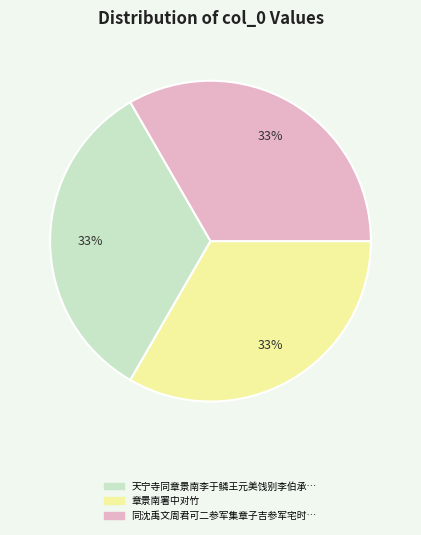

How many slices are in this pie chart?

3